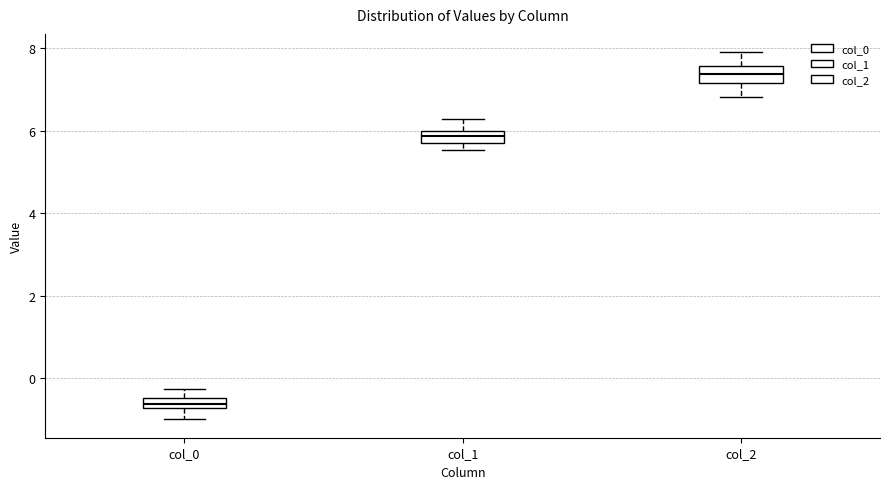

Where does the upper whisker of the box for col_1 end on the y-axis? The values are not printed on the chart, so give them approximately, as read against the axis.

6.2